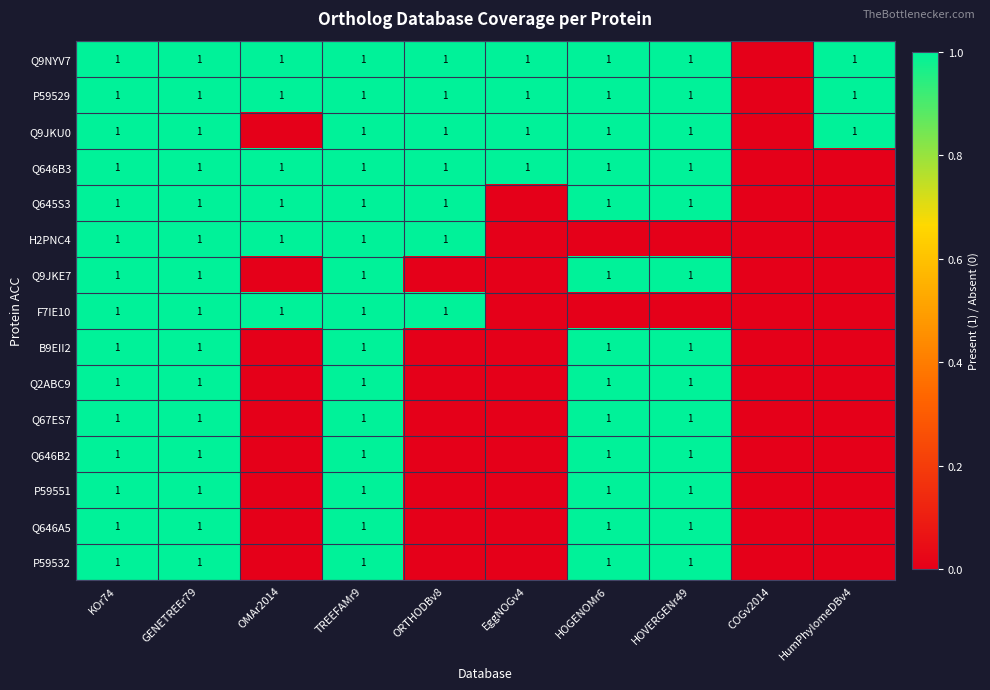

What is the total value across all series at KOr74?

15